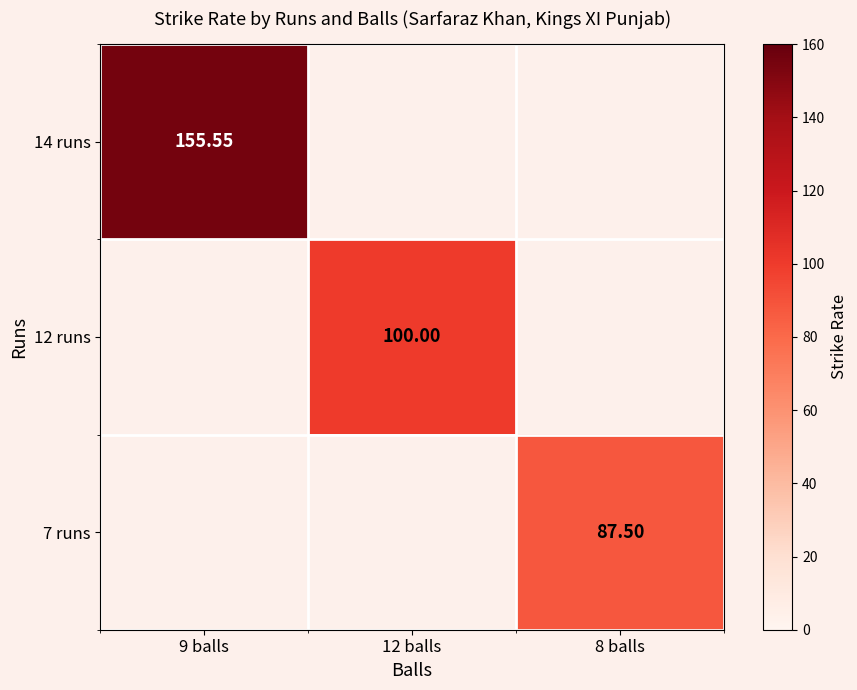

How many data points does each series have?

3